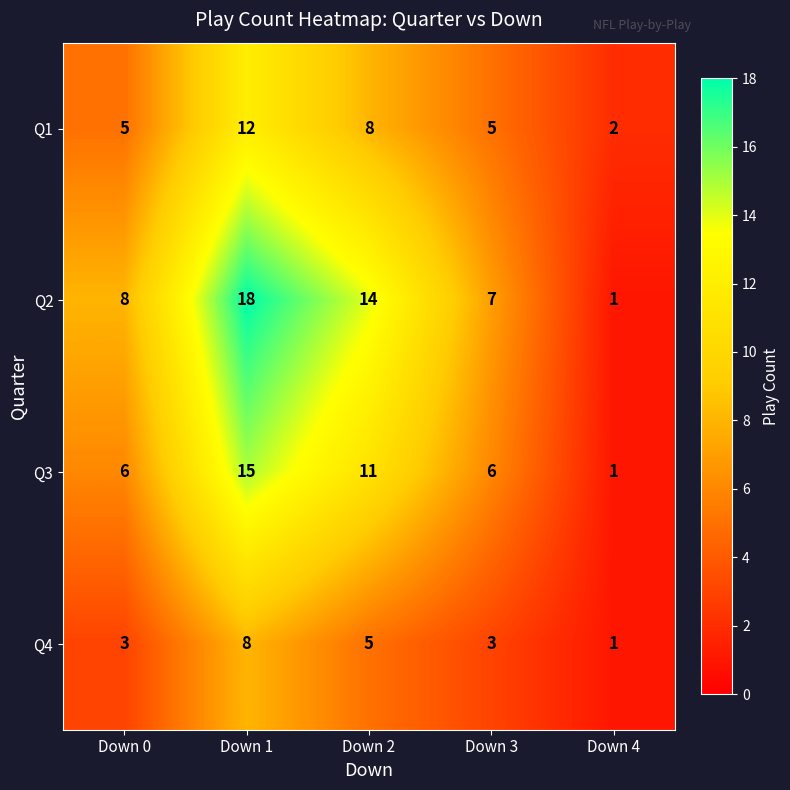

Reading left to right, list all the values displayed in this chart.

Q1: 5	12	8	5	2
Q2: 8	18	14	7	1
Q3: 6	15	11	6	1
Q4: 3	8	5	3	1